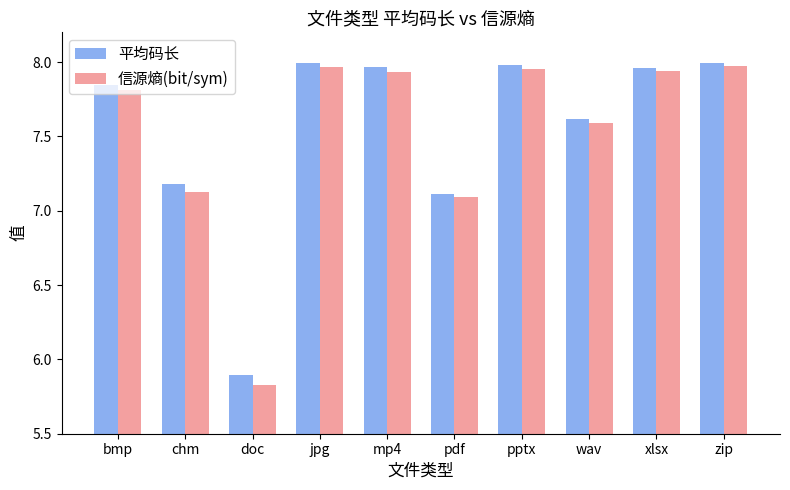

What is the total value across all series at bmp?

15.7